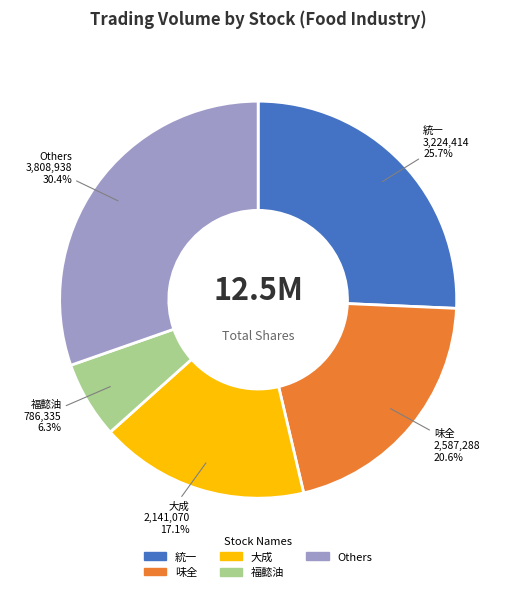

Is there any slice that represents more than half of the pie?

No